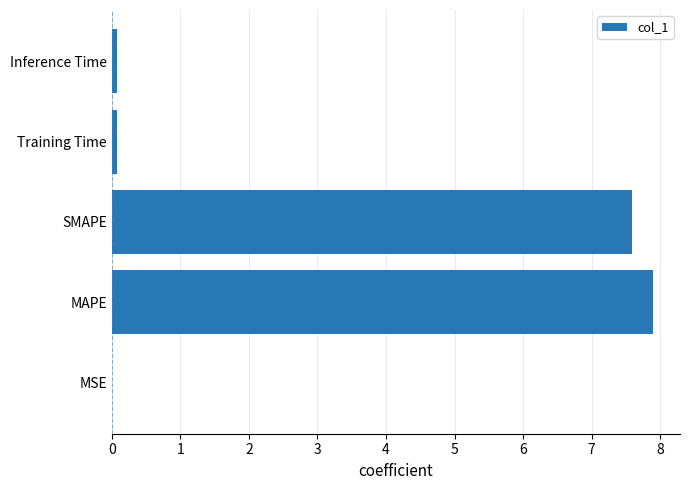

What is the approximate value at MAPE?

7.9